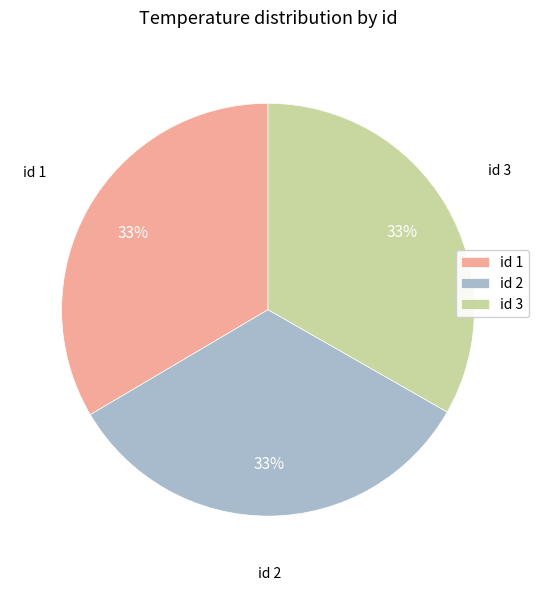

Is the sum of id 1 and id 3 greater than half?

Yes